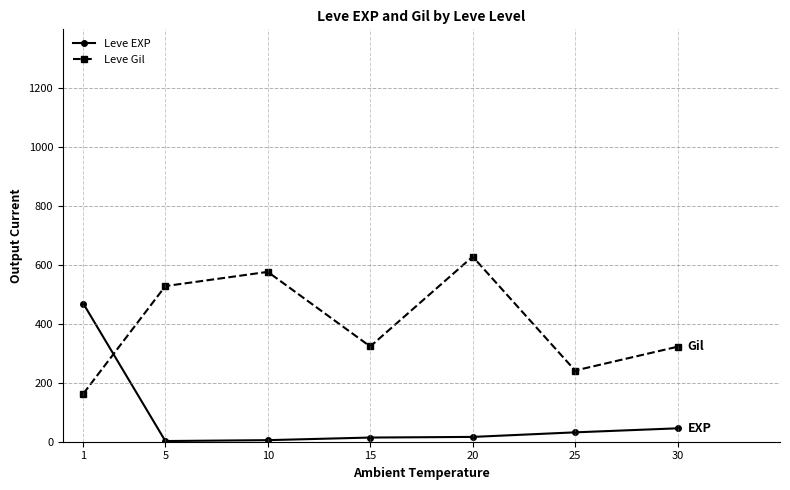

Does the chart display data point markers on the line(s)?

Yes